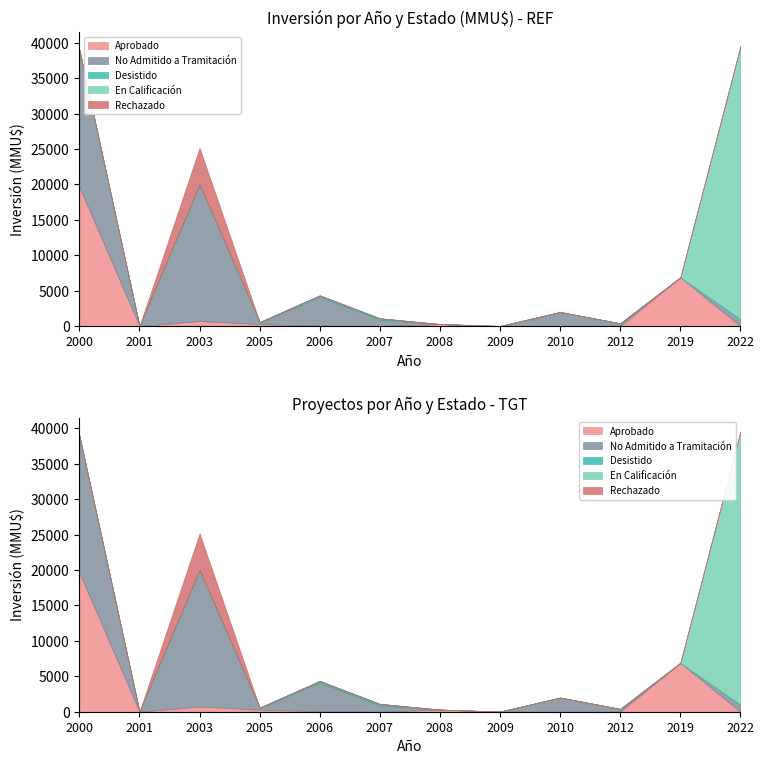

Rank the categories by En Calificación value from lowest to highest.

2000, 2001, 2003, 2005, 2006, 2007, 2008, 2009, 2010, 2012, 2019, 2022